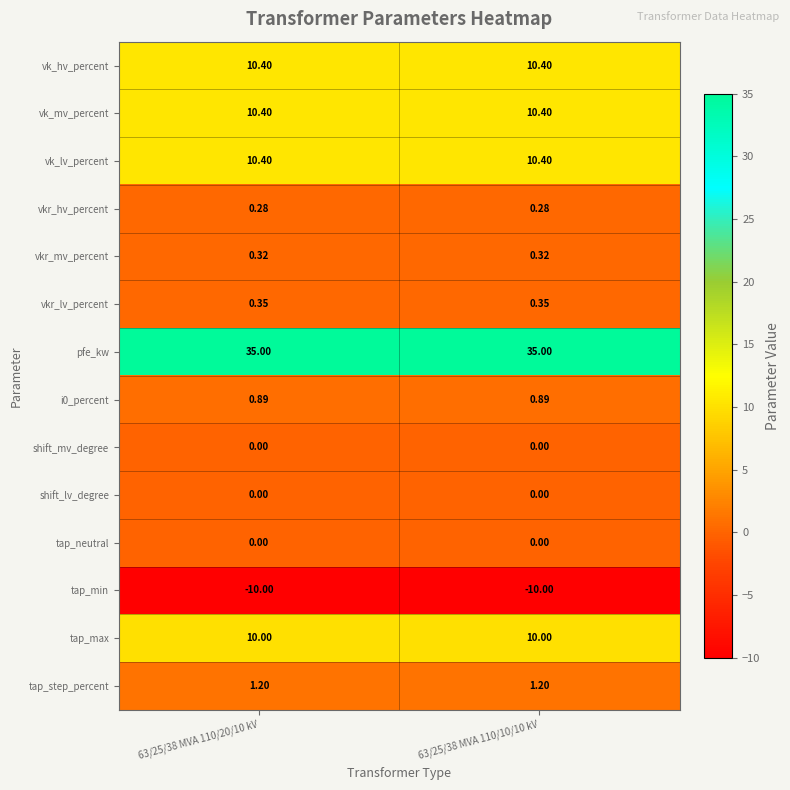

Is the value of tap_max at 63/25/38 MVA 110/10/10 kV greater than the value of pfe_kw at 63/25/38 MVA 110/20/10 kV?

No